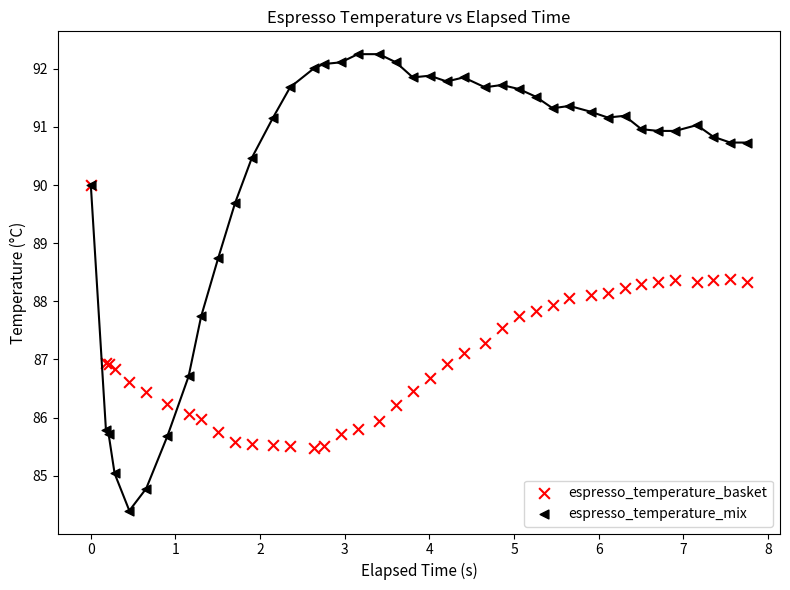

Which series contains the highest Y value?

espresso_temperature_mix